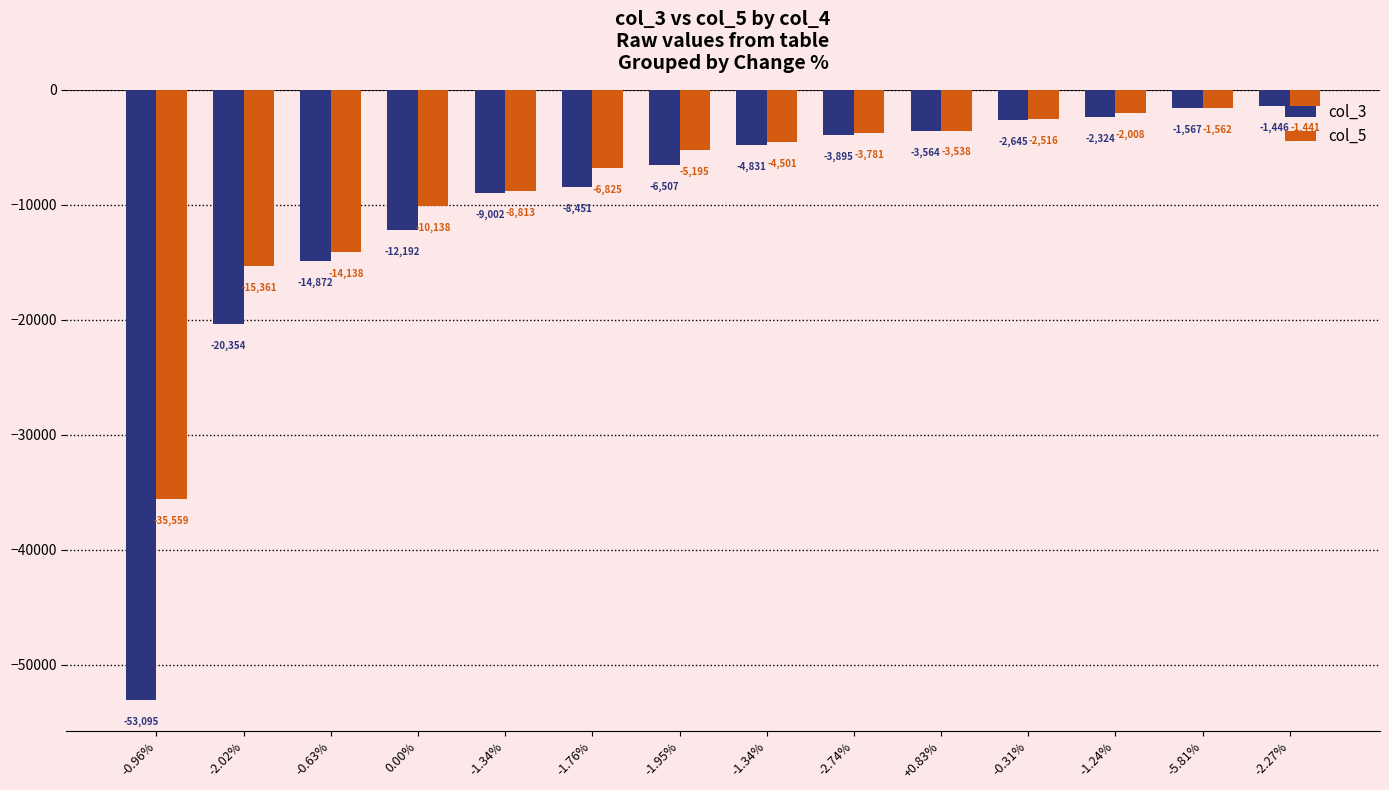

What is the label of the 13th bar from the right?

-2.02%